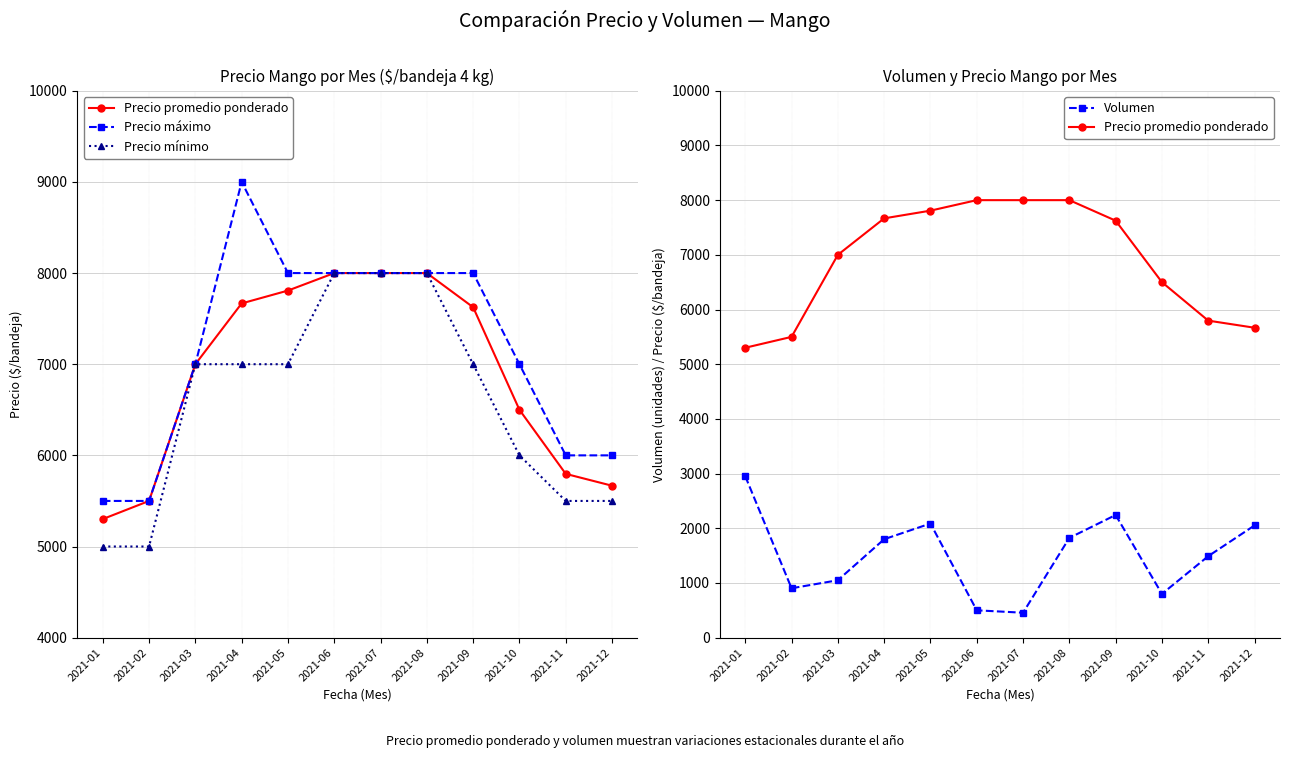

List the labels in order of Precio mínimo value, largest first.

2021-06, 2021-07, 2021-08, 2021-03, 2021-04, 2021-05, 2021-09, 2021-10, 2021-11, 2021-12, 2021-01, 2021-02